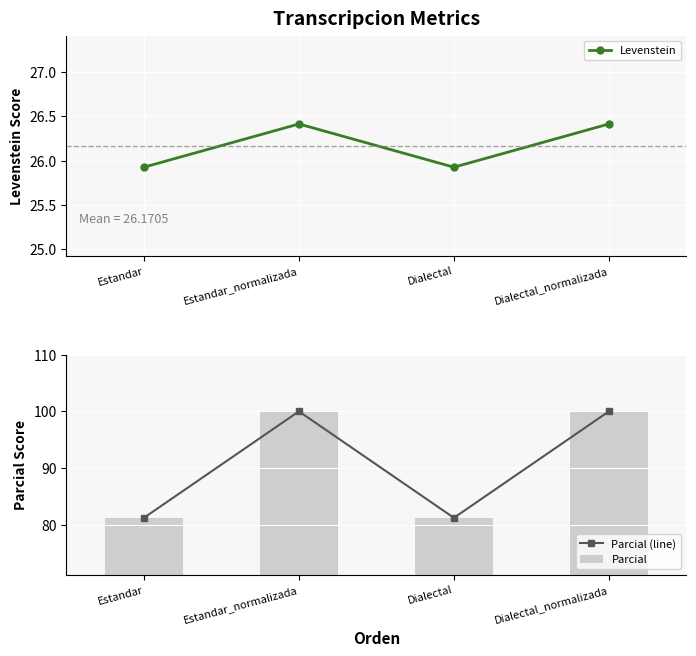

What is the minimum value for Parcial?

81.2